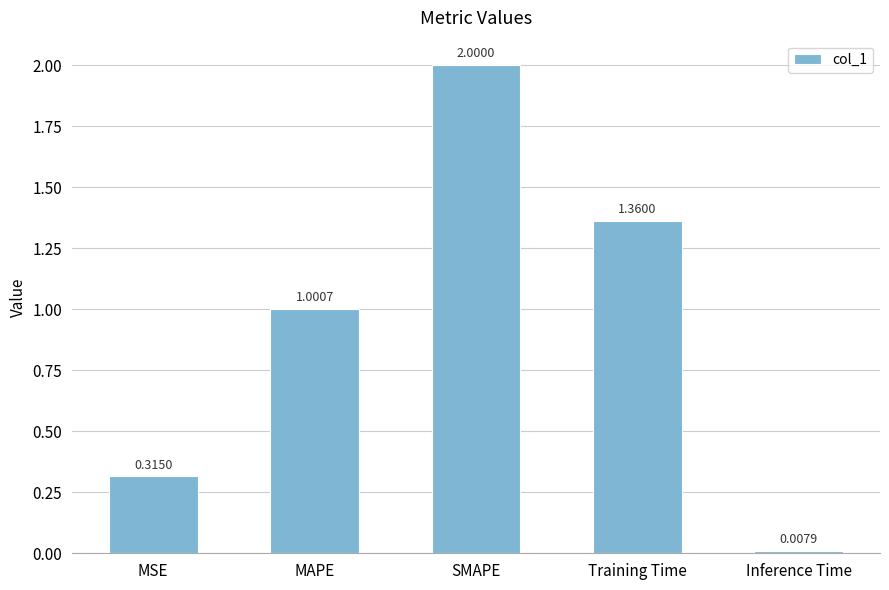

What is the change in value from MSE to Inference Time?

-0.3